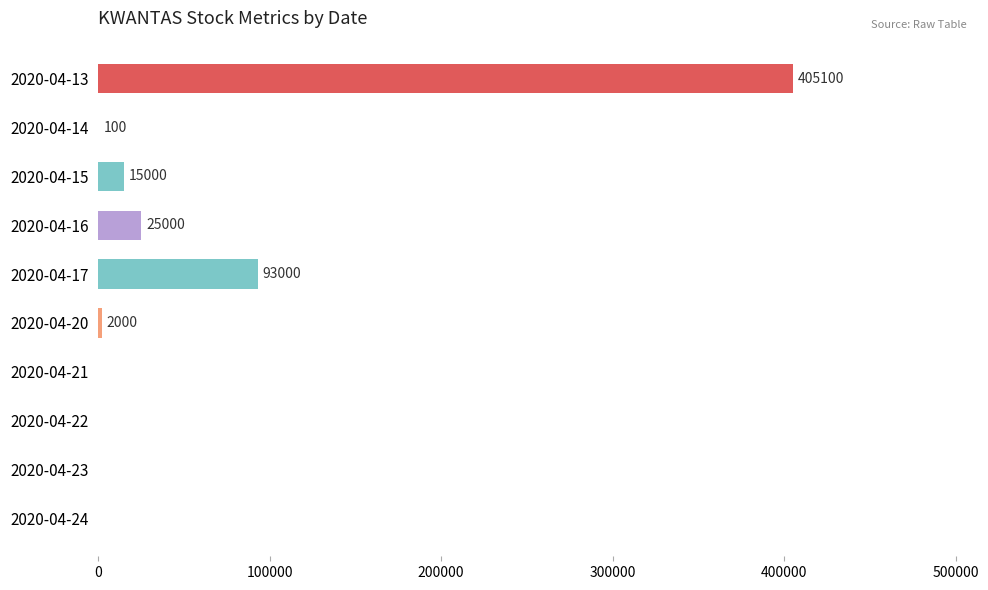

What is the sum of the values at 2020-04-17 and 2020-04-14?

93100